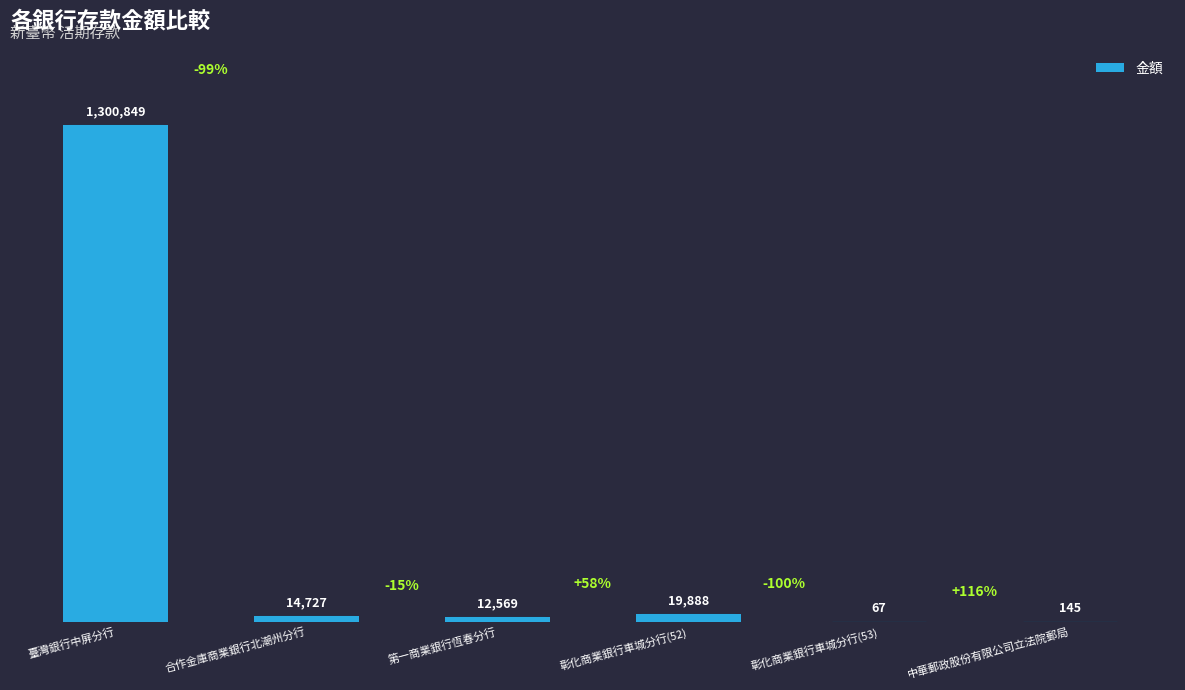

Are the bars horizontal?

No